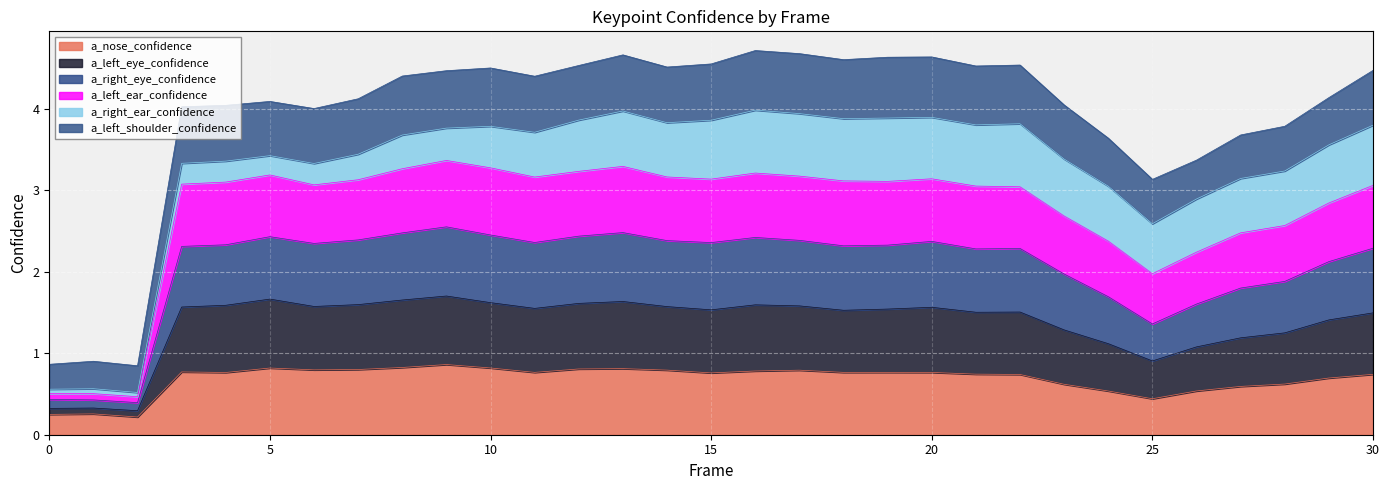

What is the highest value of the a_nose_confidence series?

0.9